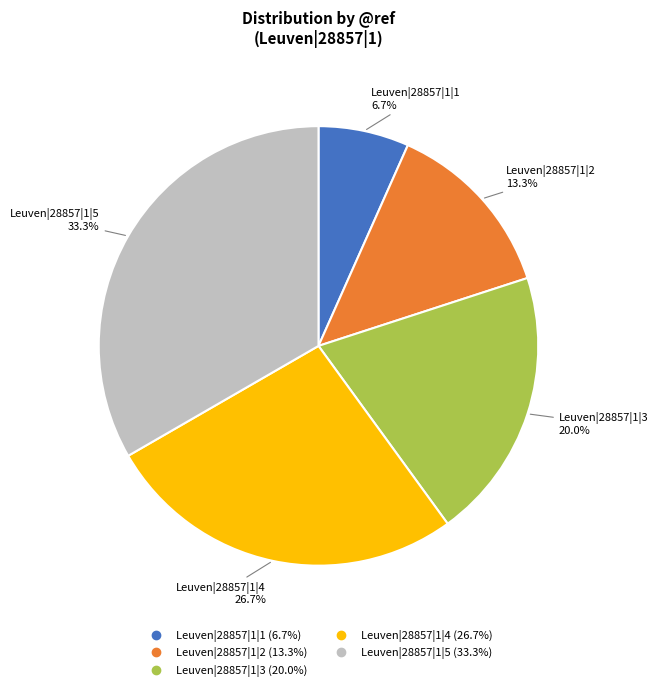

True or false: Leuven|28857|1|1 accounts for 21% of the total.

False